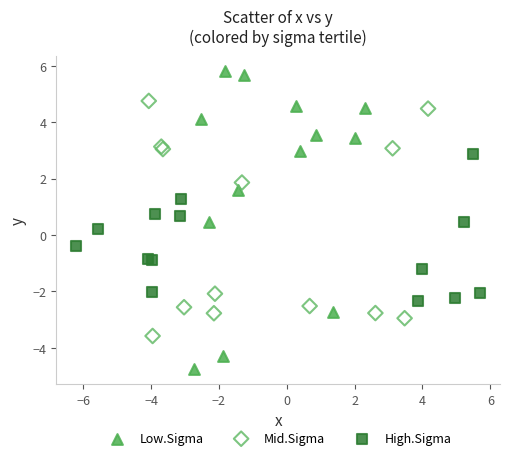

Which series reaches the minimum Y coordinate?

Low.Sigma